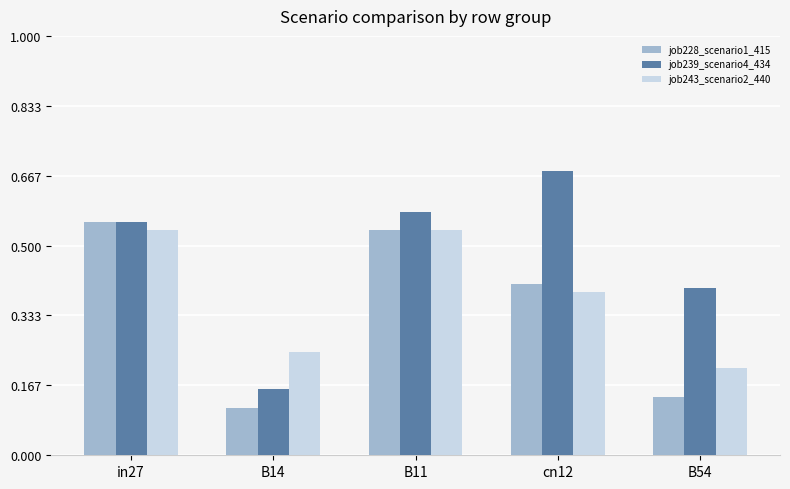

List the series in order of their overall mean, highest first.

job239_scenario4_434, job243_scenario2_440, job228_scenario1_415